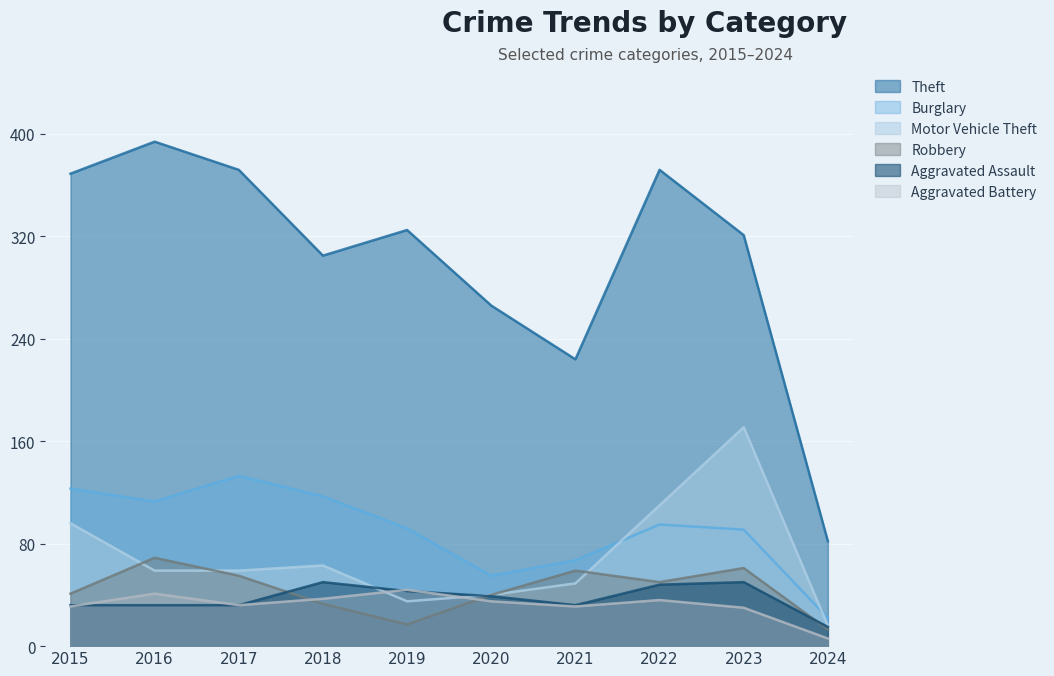

What is the sum of all Burglary values?

908